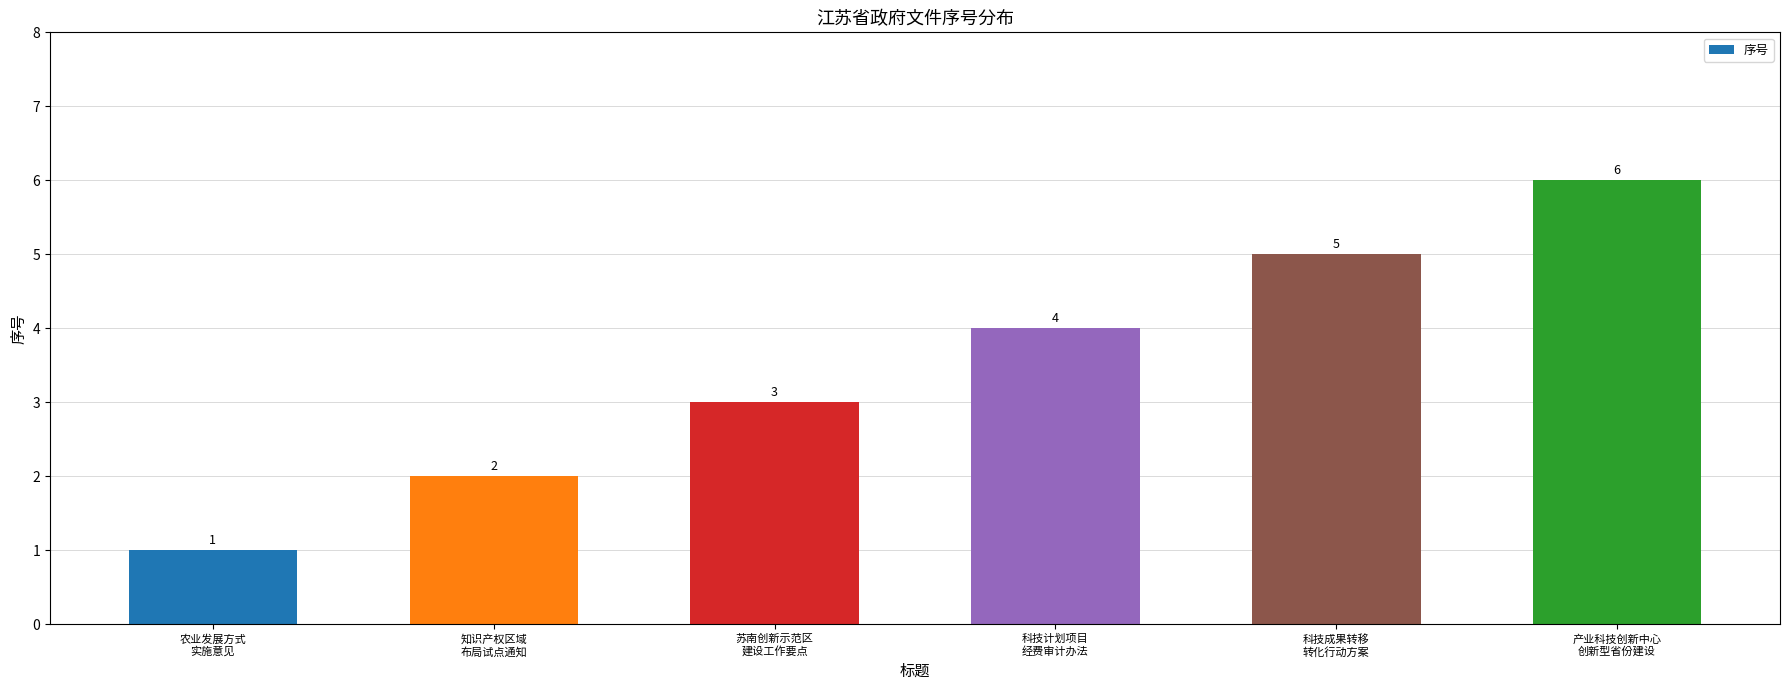

Where is the data nearest to the value 3?

苏南创新示范区
建设工作要点